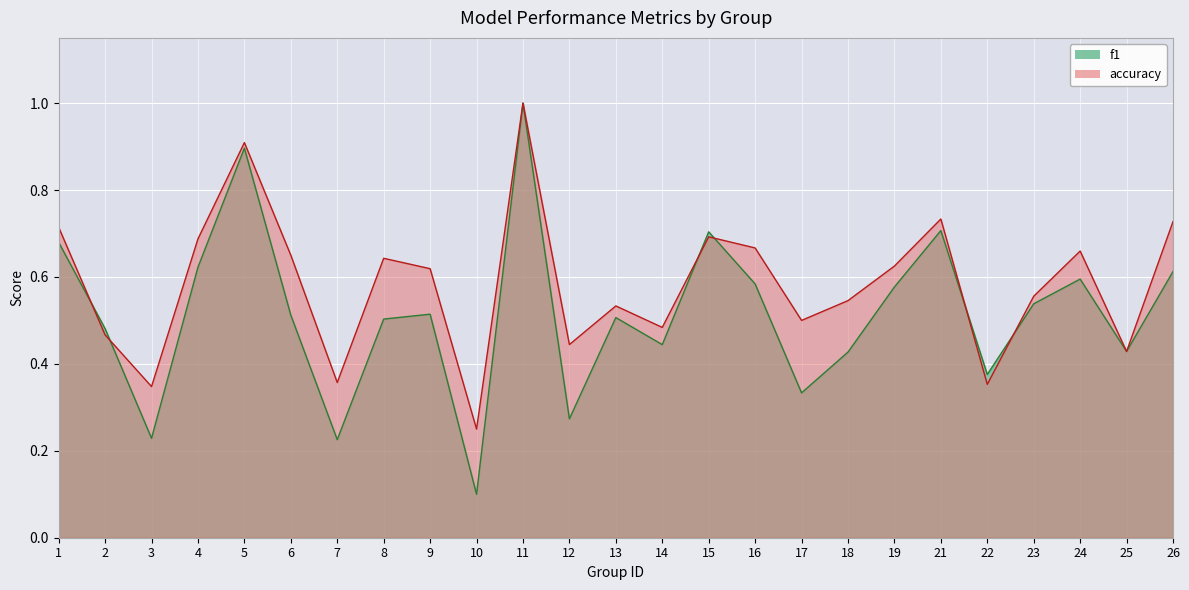

True or false: accuracy has a value of 0.2 at 7.

False